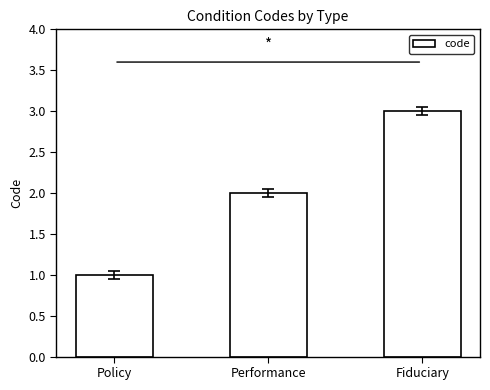

What is the label of the 3rd bar from the left?

Fiduciary